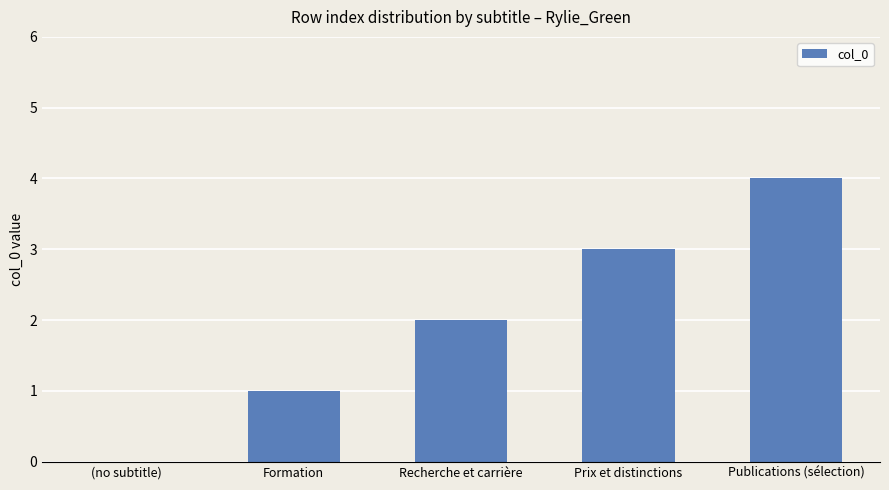

What is the change in value from (no subtitle) to Prix et distinctions?

+3